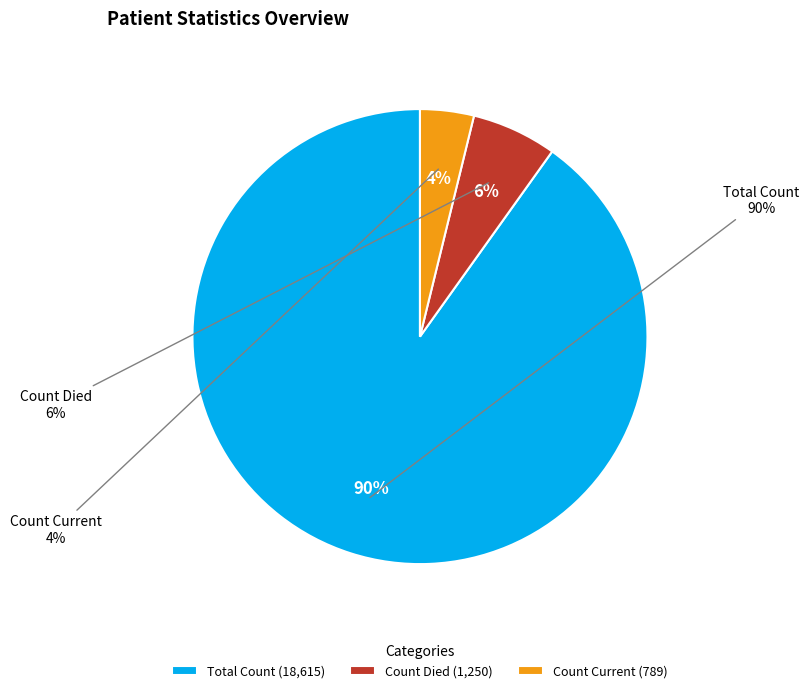

To the nearest percent, what is the difference between the largest and smallest slice percentages?

86%